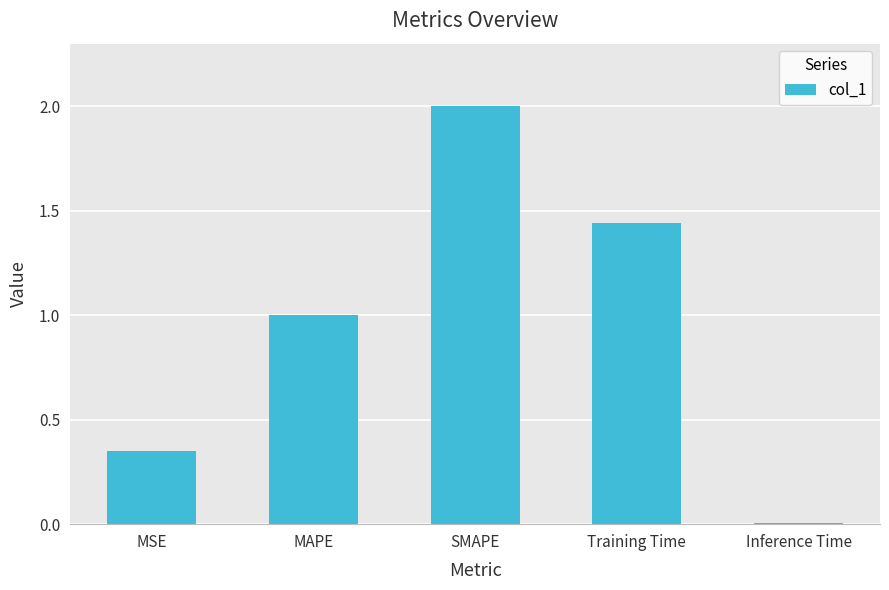

What is the greatest value displayed?

2.0